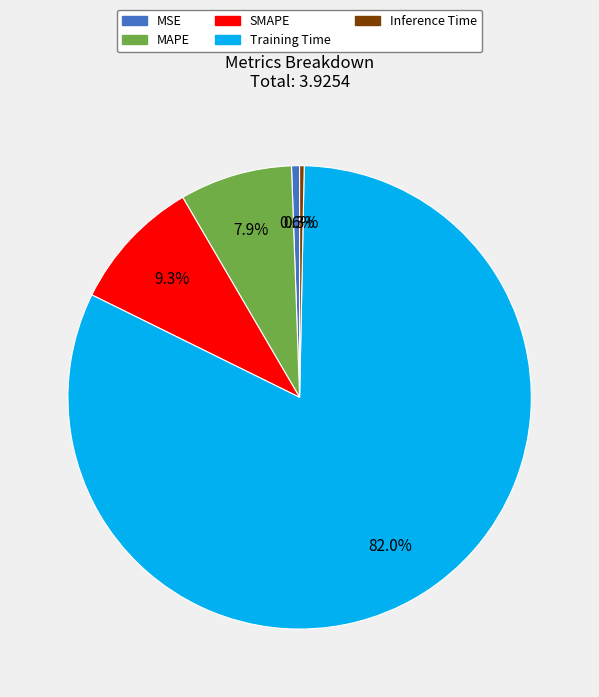

To the nearest percent, what is the difference between the SMAPE and Training Time slice percentages?

73%